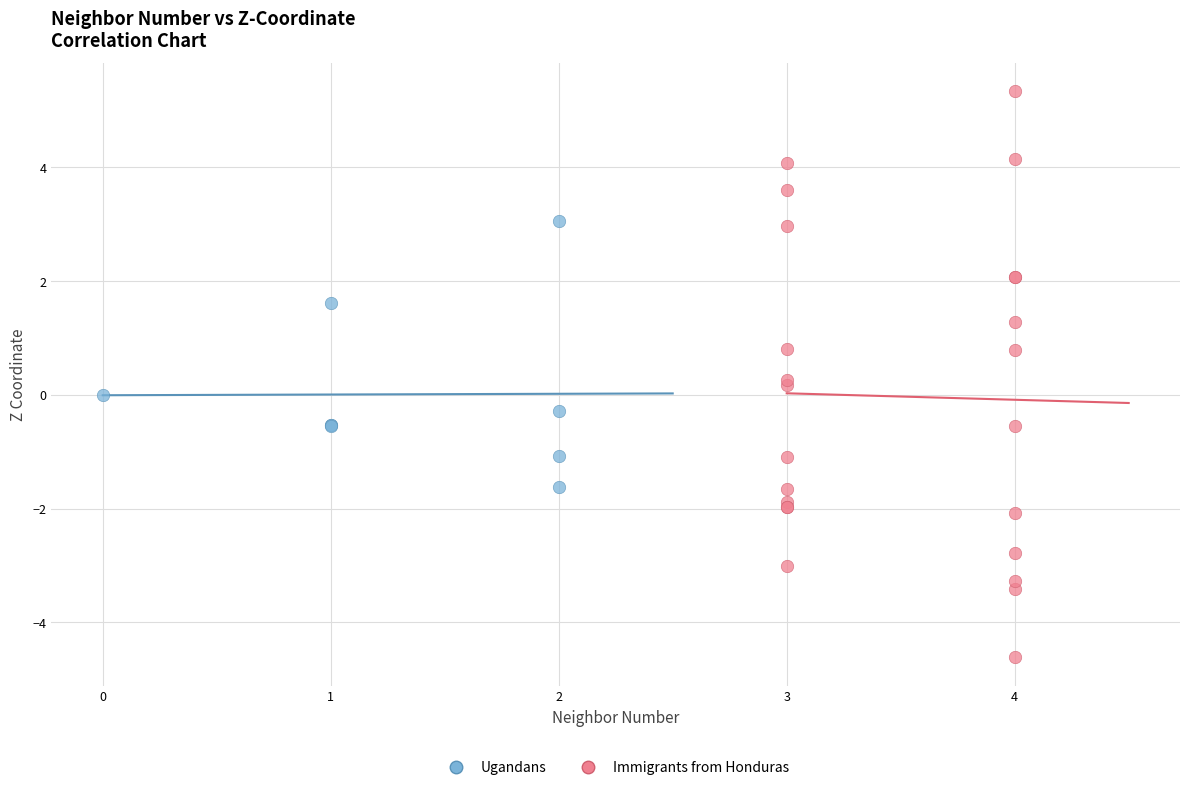

Which series reaches the minimum Y coordinate?

Immigrants from Honduras